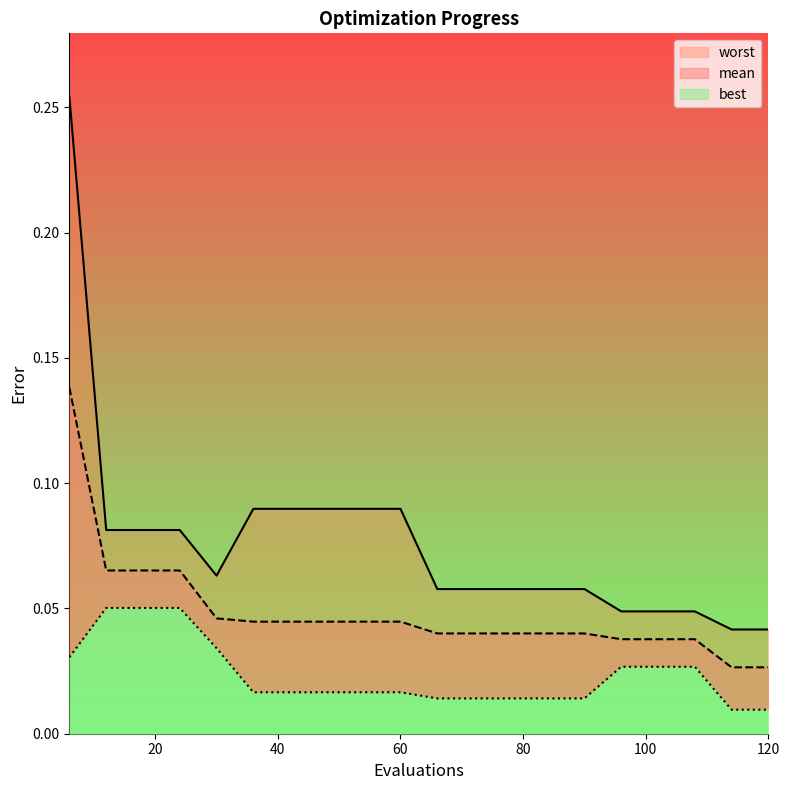

At which category does the chart reach its minimum across all series?

114